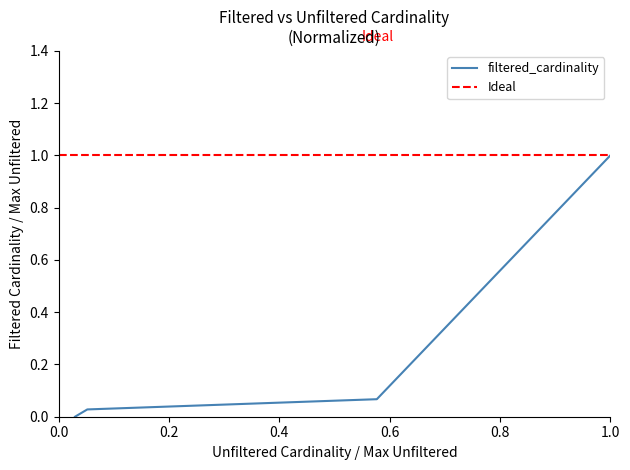

What is the change in value from 234997 to 2609129?

+0.1